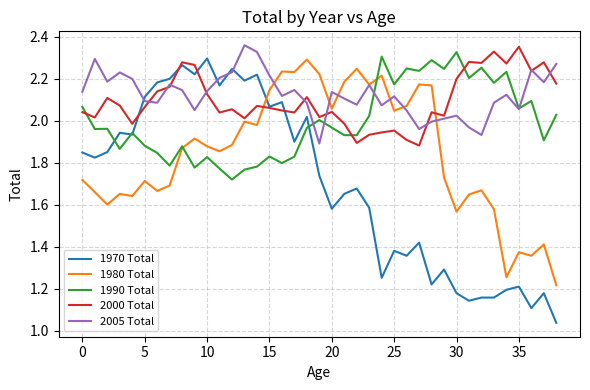

Which series has the largest total across all categories?

2005 Total